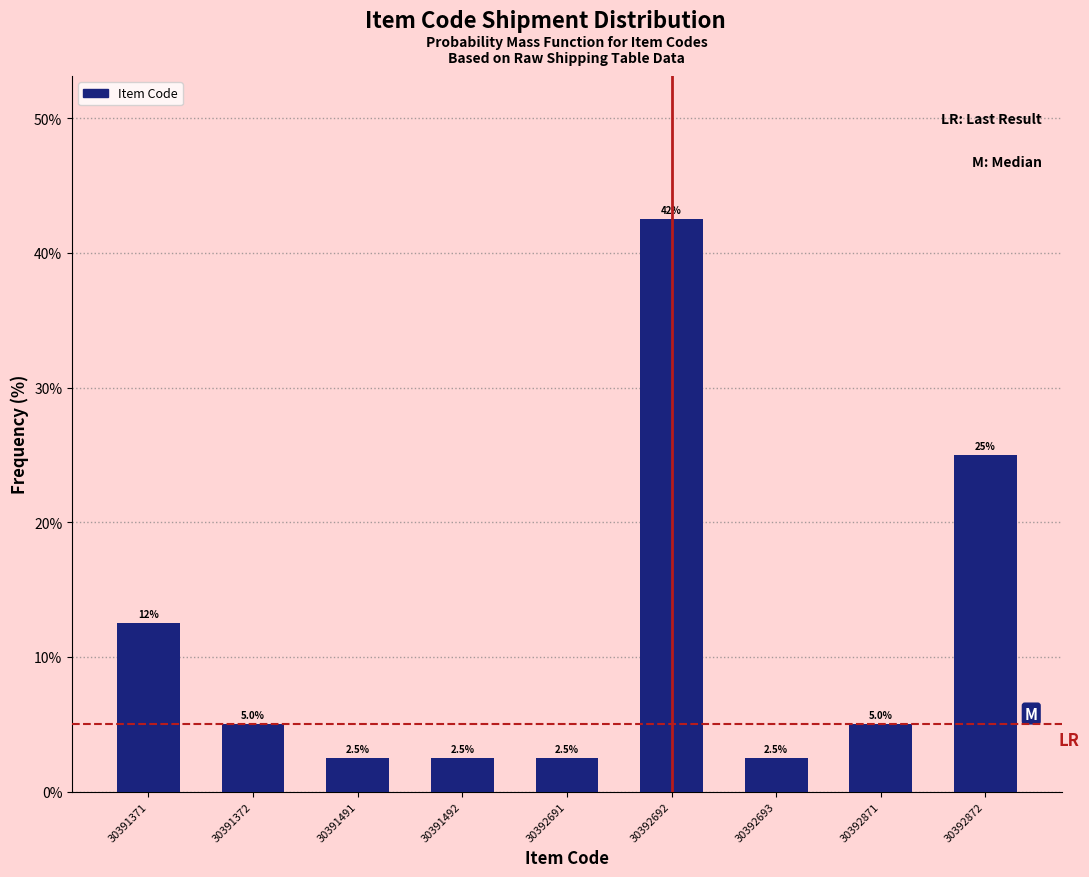

Reading left to right, what are all the values shown in this chart?

12.5	5.0	2.5	2.5	2.5	42.5	2.5	5.0	25.0